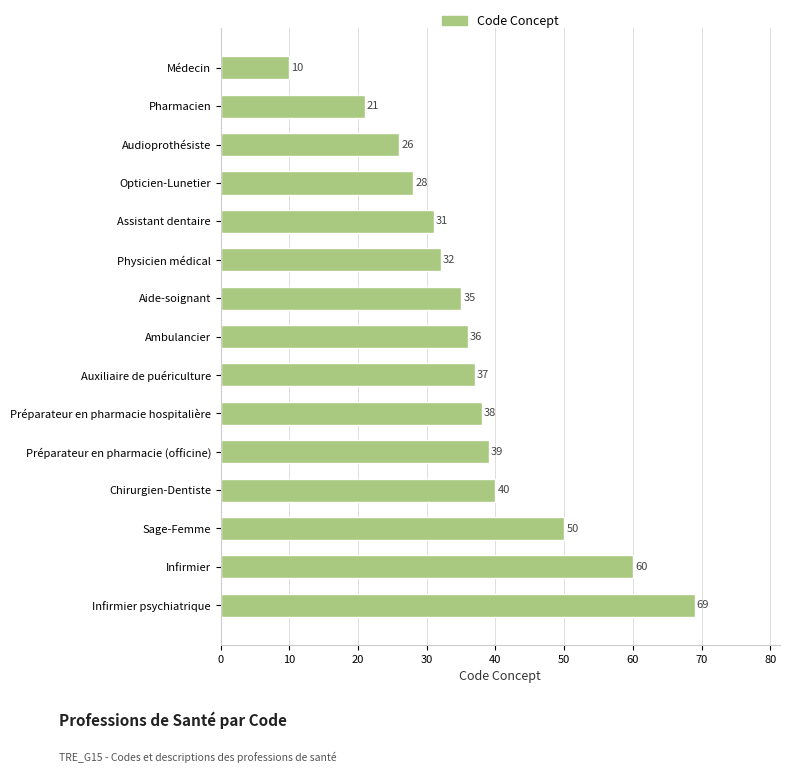

Is it true that the value at Sage-Femme is 67?

False